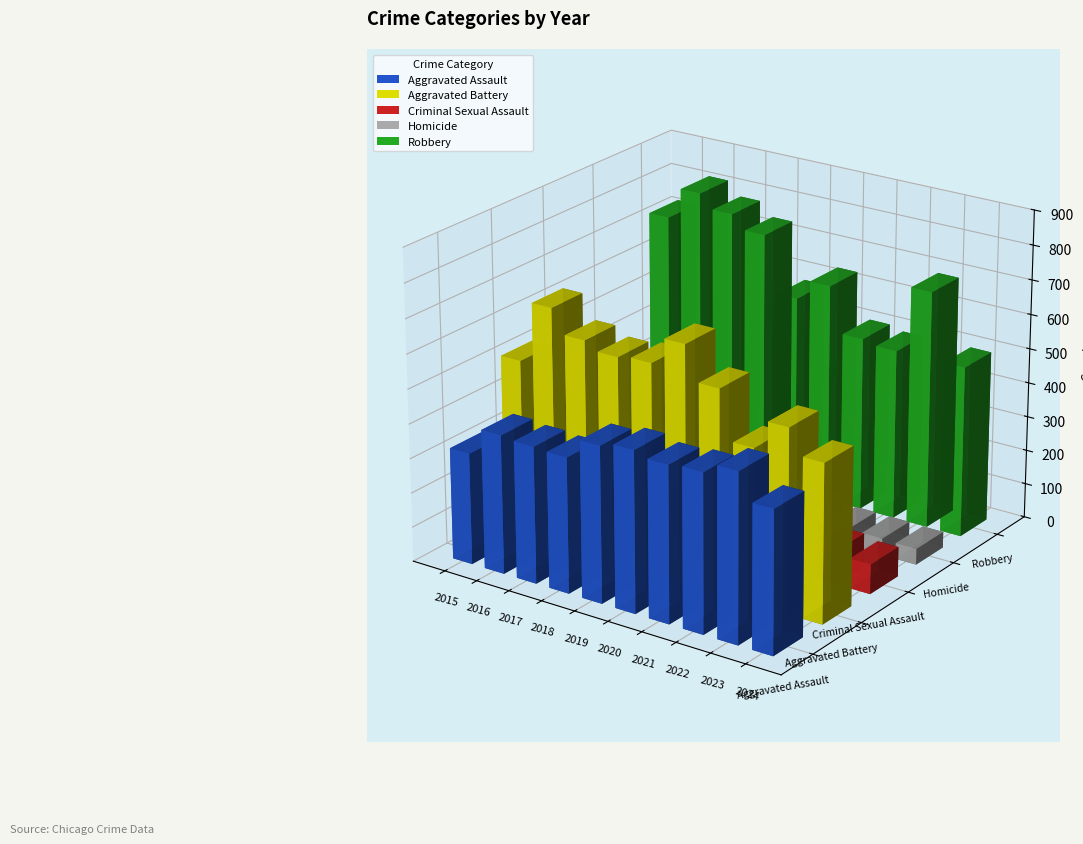

Rank the categories by Criminal Sexual Assault value from lowest to highest.

2021, 2024, 2016, 2020, 2017, 2022, 2023, 2019, 2015, 2018